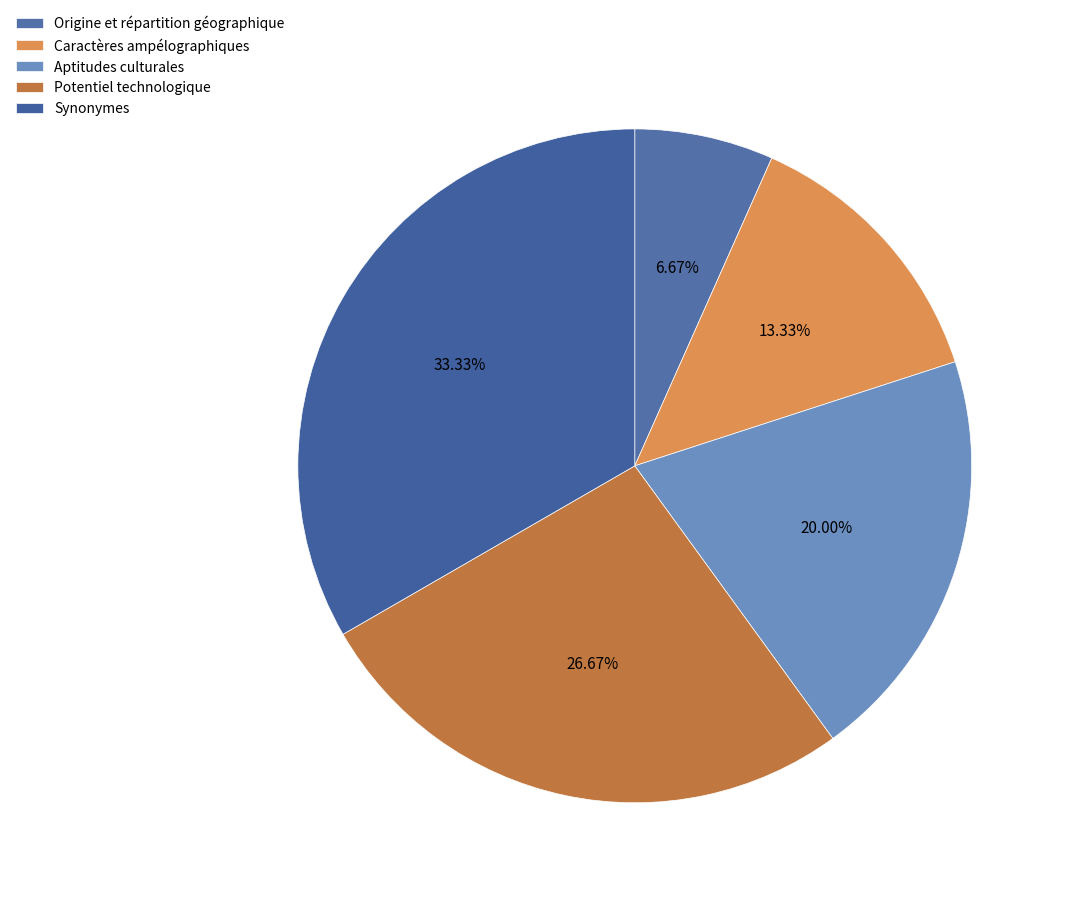

True or false: Caractères ampélographiques accounts for 24% of the total.

False